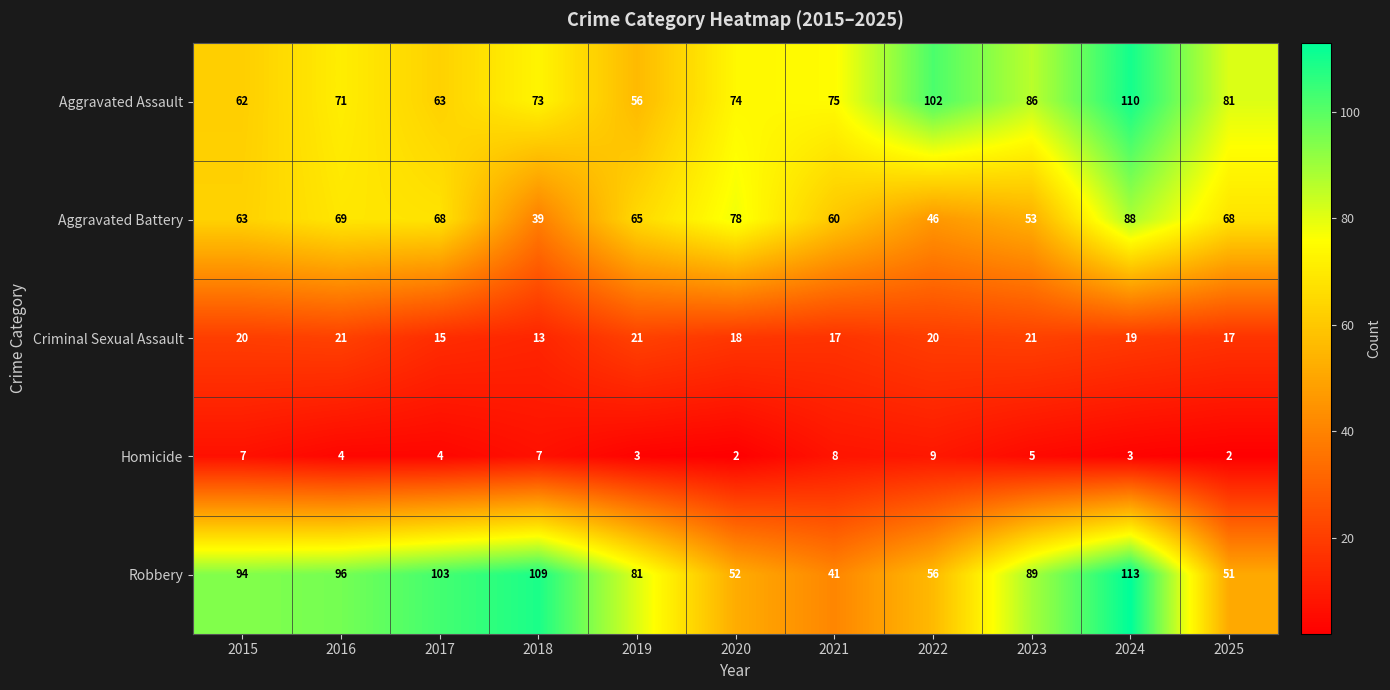

Rank the series at 2018 from lowest to highest value.

Homicide, Criminal Sexual Assault, Aggravated Battery, Aggravated Assault, Robbery